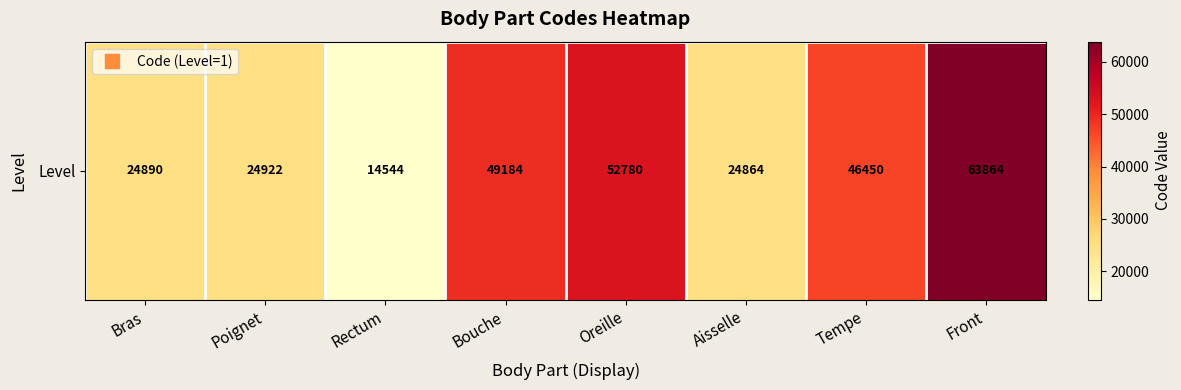

Reading left to right, list all the values displayed in this chart.

24890	24922	14544	49184	52780	24864	46450	63864